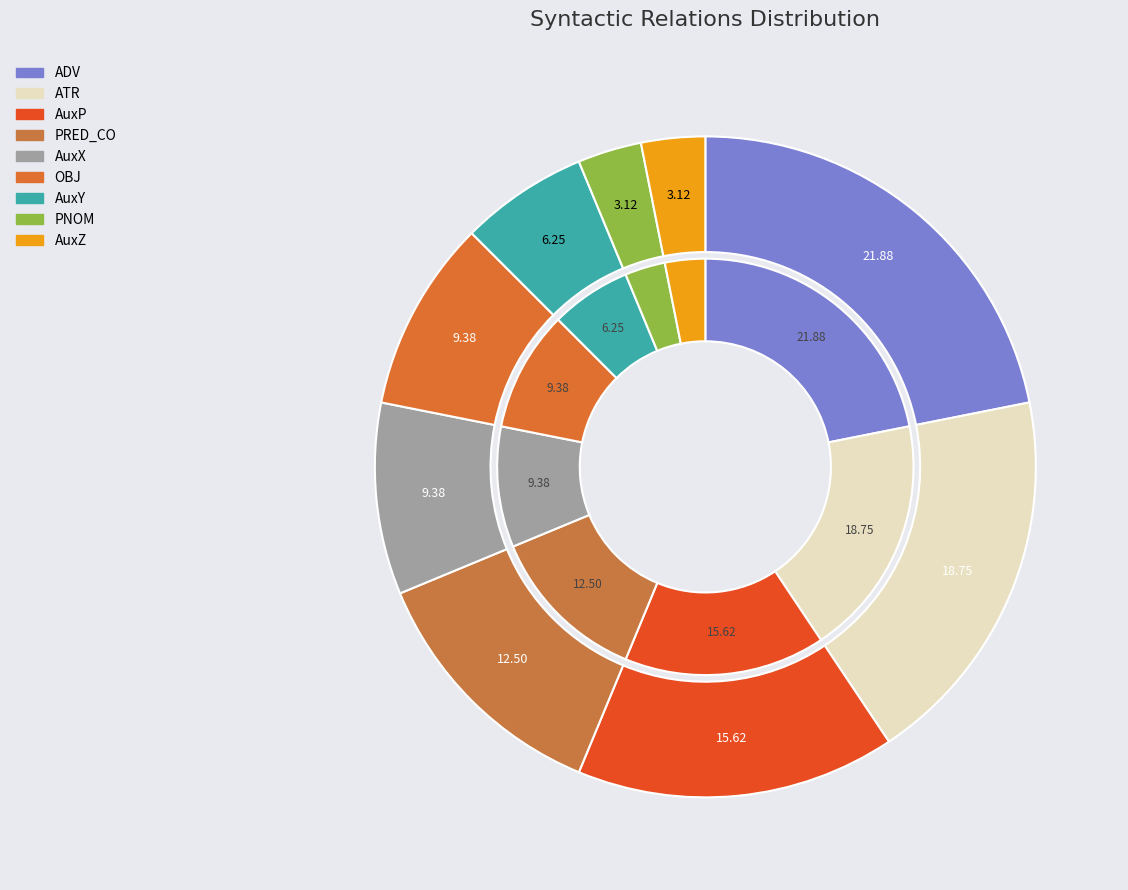

To the nearest percent, what portion does ATR represent?

19%